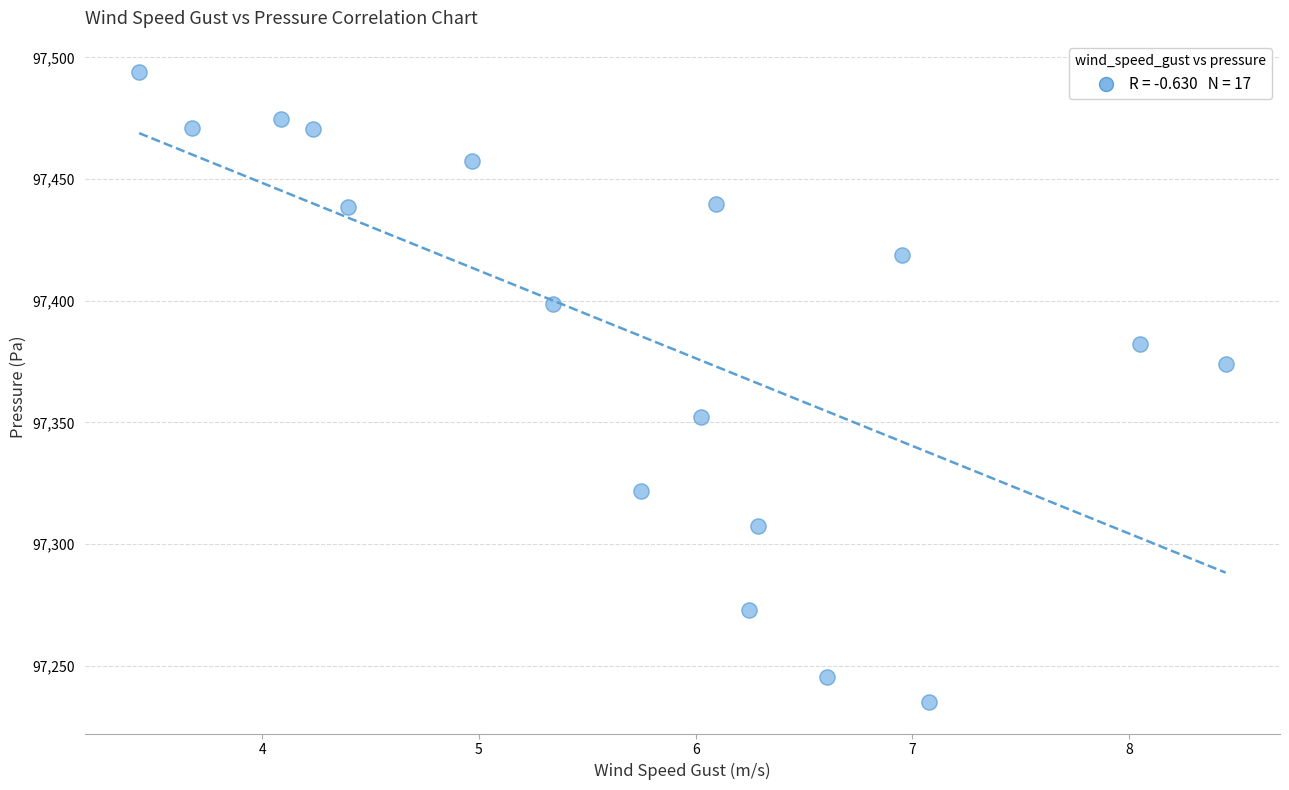

What is the range of Y values (max minus min)?

259.0